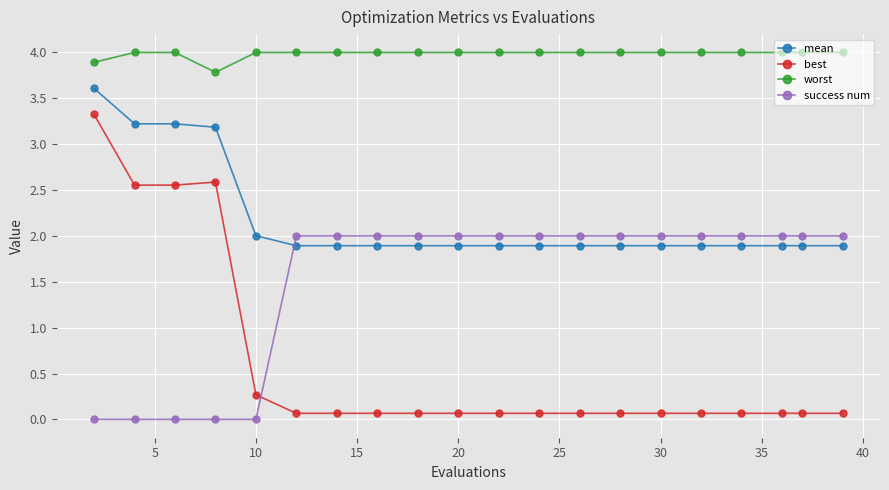

In best, how many points are higher than both neighbors (excluding endpoints)?

1